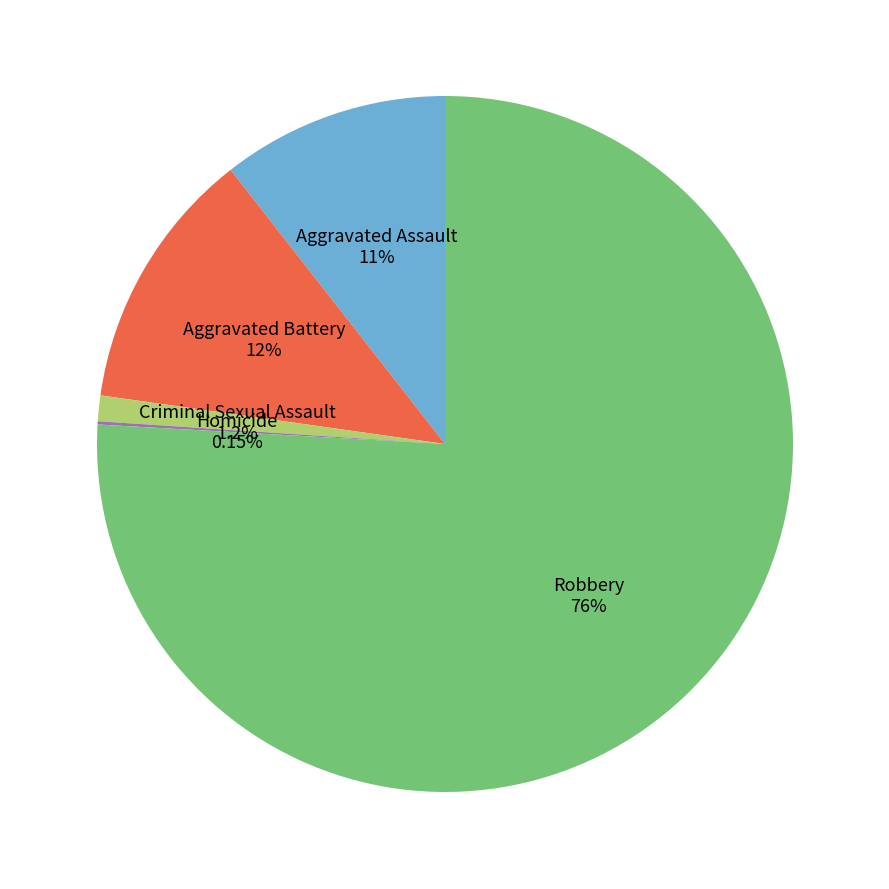

Between Aggravated Assault and Criminal Sexual Assault, which is larger?

Aggravated Assault